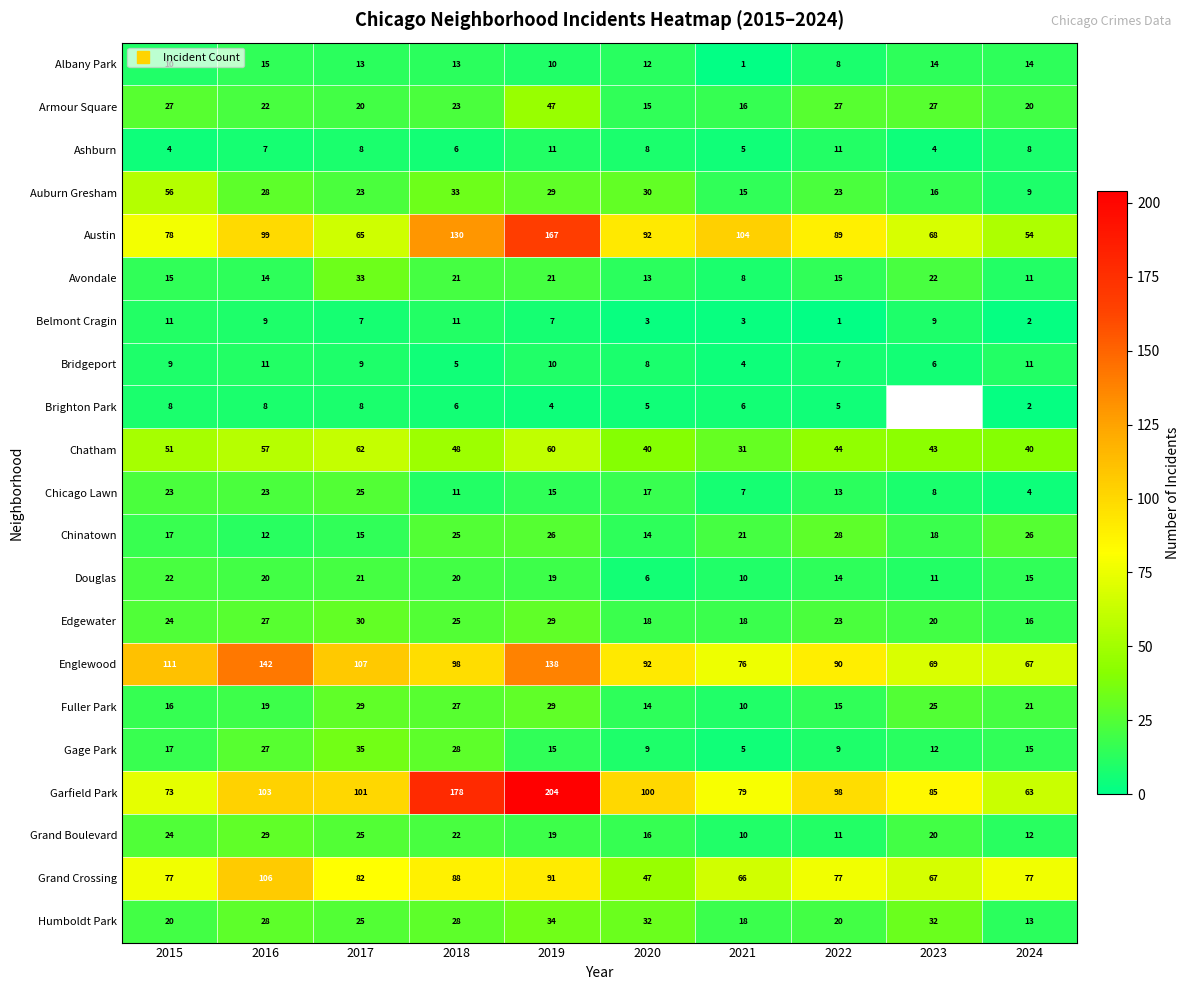

What value does the Chinatown series have at 2018?

25.0